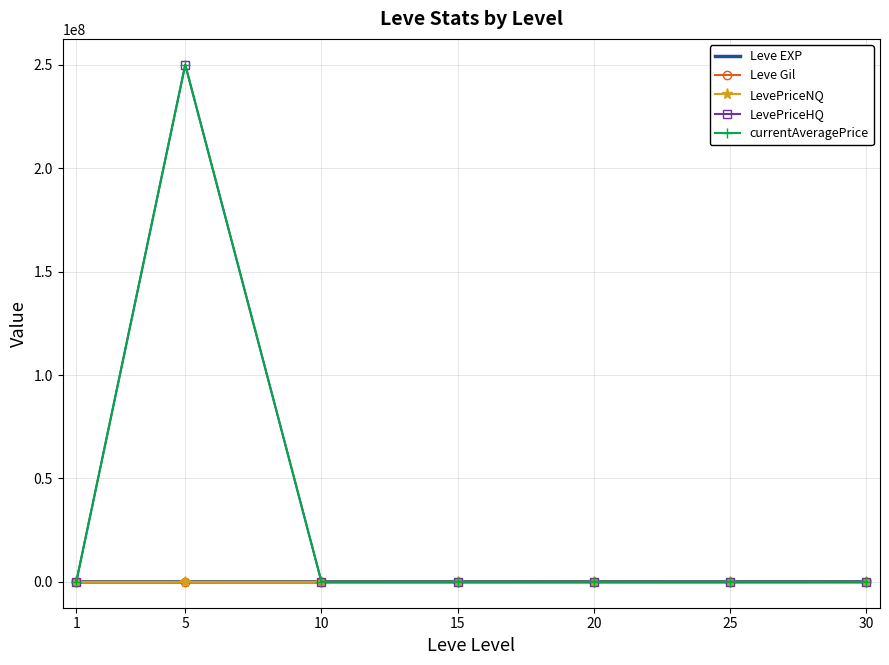

What is the sum of all LevePriceNQ values?

17171.6